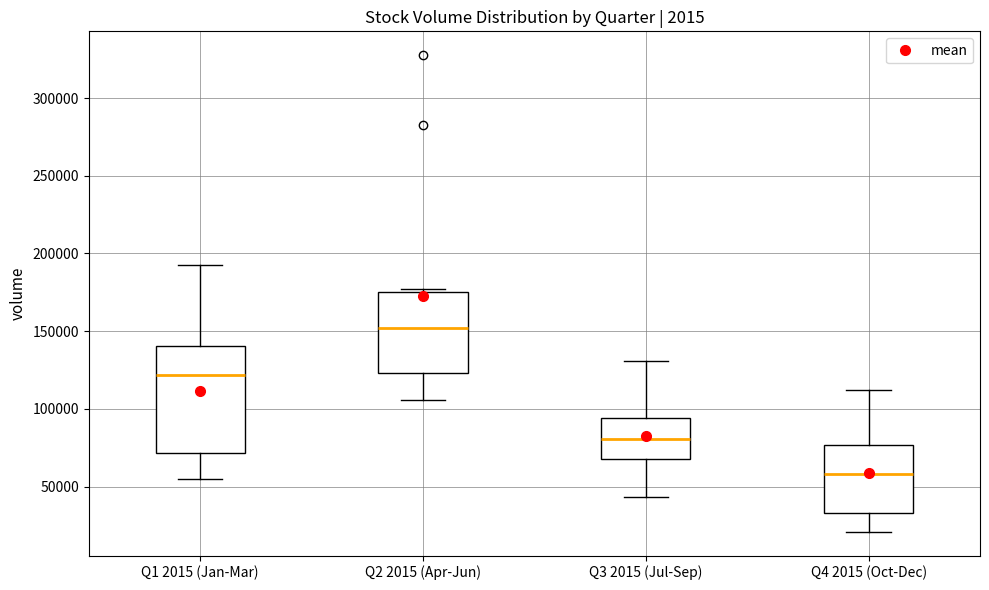

Reading left to right, read every box against the y-axis: the position of its median line, the range the box covers, and the ends of its whiskers. The values are not printed on the chart, so give them approximately, as read against the axis.

Q1 2015 (Jan-Mar): median 120000, box 70000 to 140000, whiskers 55000 to 190000
Q2 2015 (Apr-Jun): median 150000, box 125000 to 175000, whiskers 105000 to 175000 (just above the box's upper edge)
Q3 2015 (Jul-Sep): median 80000, box 70000 to 95000, whiskers 45000 to 130000
Q4 2015 (Oct-Dec): median 60000, box 35000 to 75000, whiskers 20000 to 110000